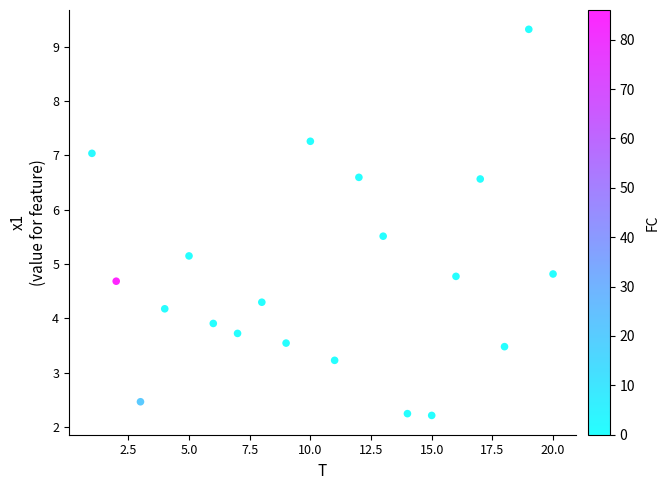

What is the range of X values (max minus min)?

19.0